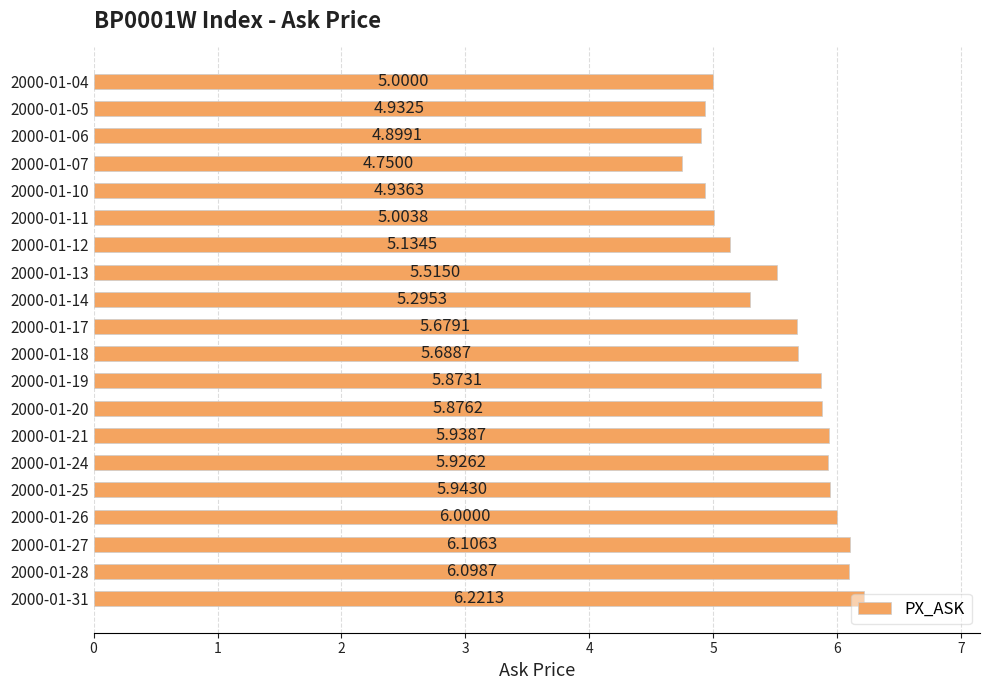

What is the change in value from 2000-01-11 to 2000-01-13?

+0.5